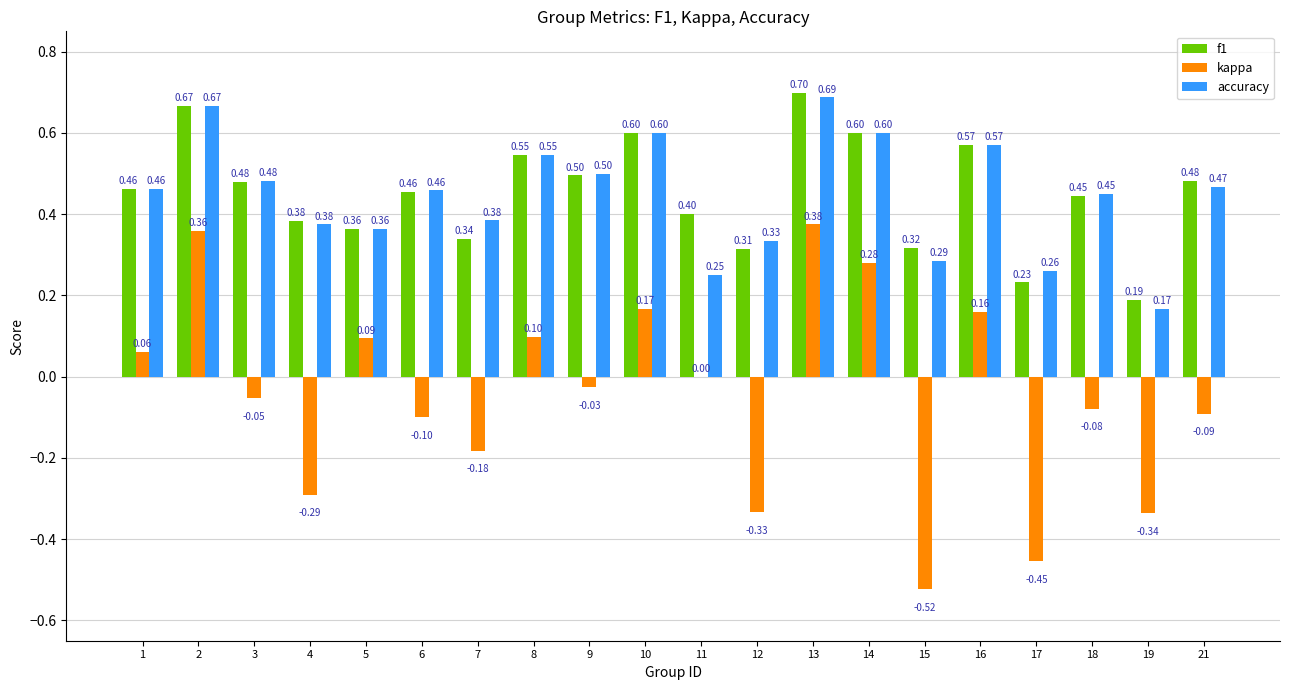

How many groups of bars are there?

20